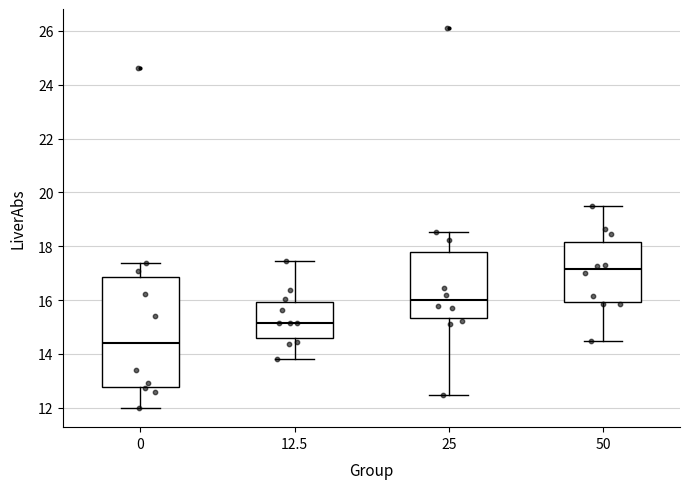

Reading left to right, read every box against the y-axis: the position of its median line, the range the box covers, and the ends of its whiskers. The values are not printed on the chart, so give them approximately, as read against the axis.

0: median 14.4, box 12.8 to 16.8, whiskers 12.0 to 17.4
12.5: median 15.2, box 14.6 to 16.0, whiskers 13.8 to 17.4
25: median 16.0, box 15.4 to 17.8, whiskers 12.4 to 18.6
50: median 17.2, box 16.0 to 18.2, whiskers 14.4 to 19.6